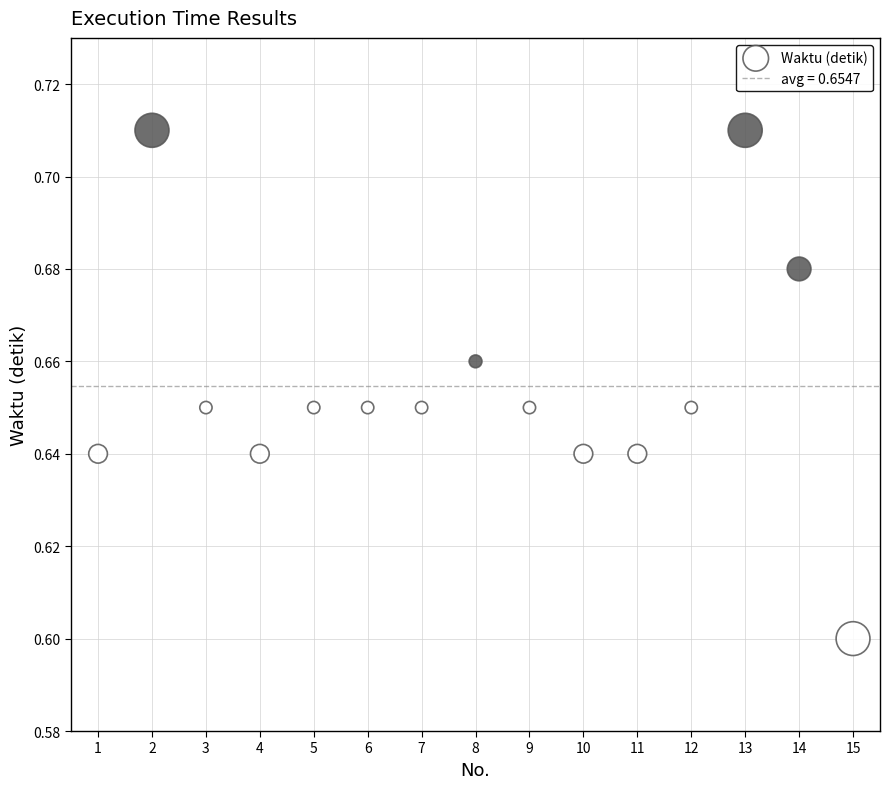

What is the range of X values (max minus min)?

14.0